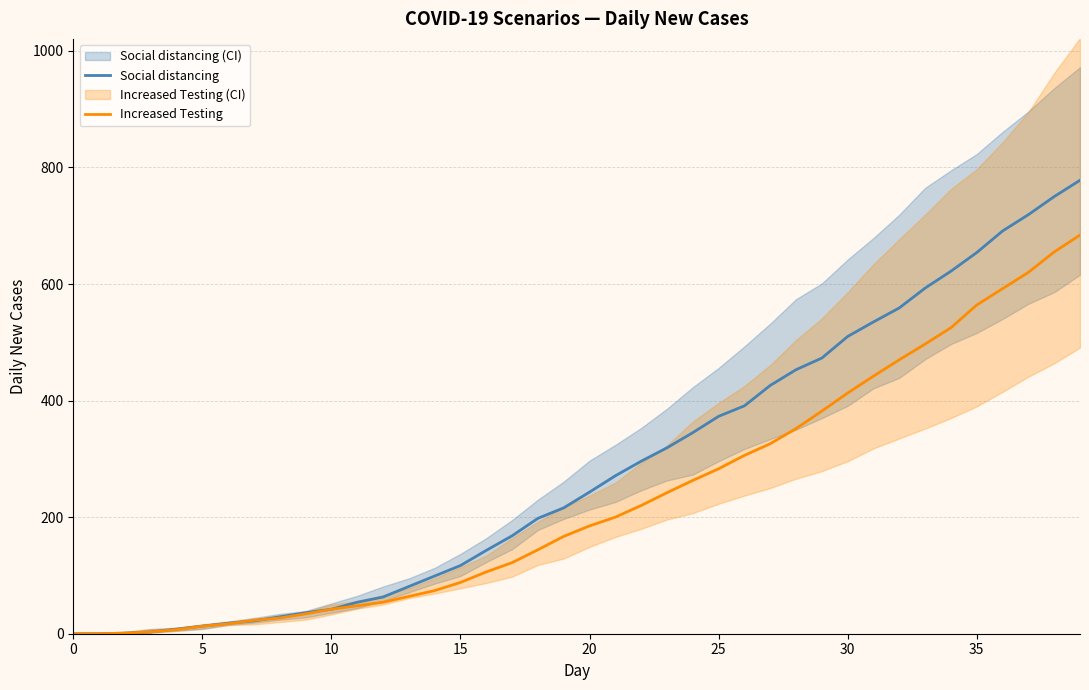

True or false: Social distancing has a value of 357 at 19.

False